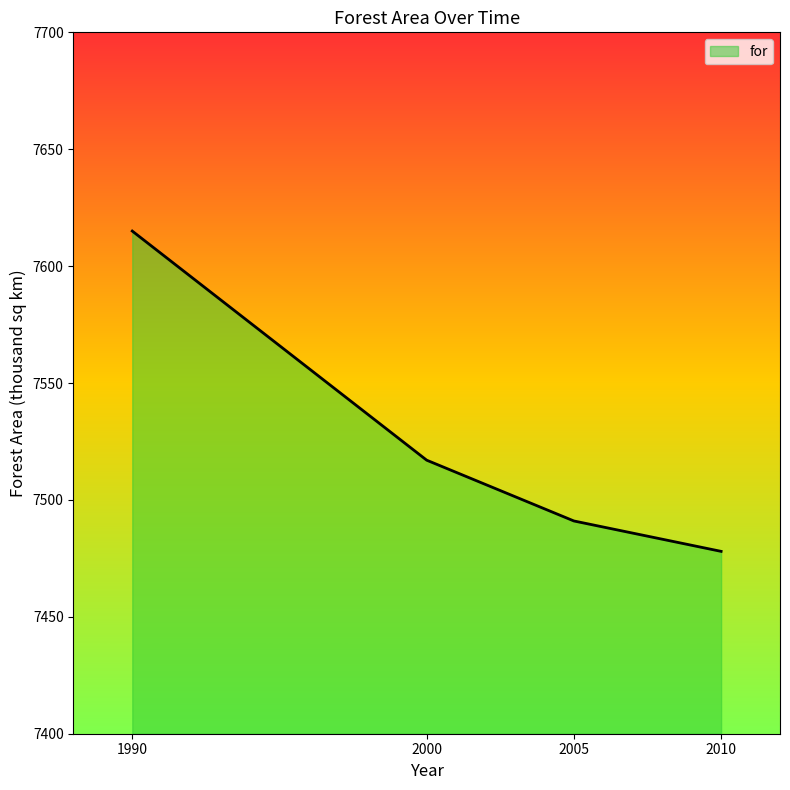

What is the difference between the second highest and minimum values?

39